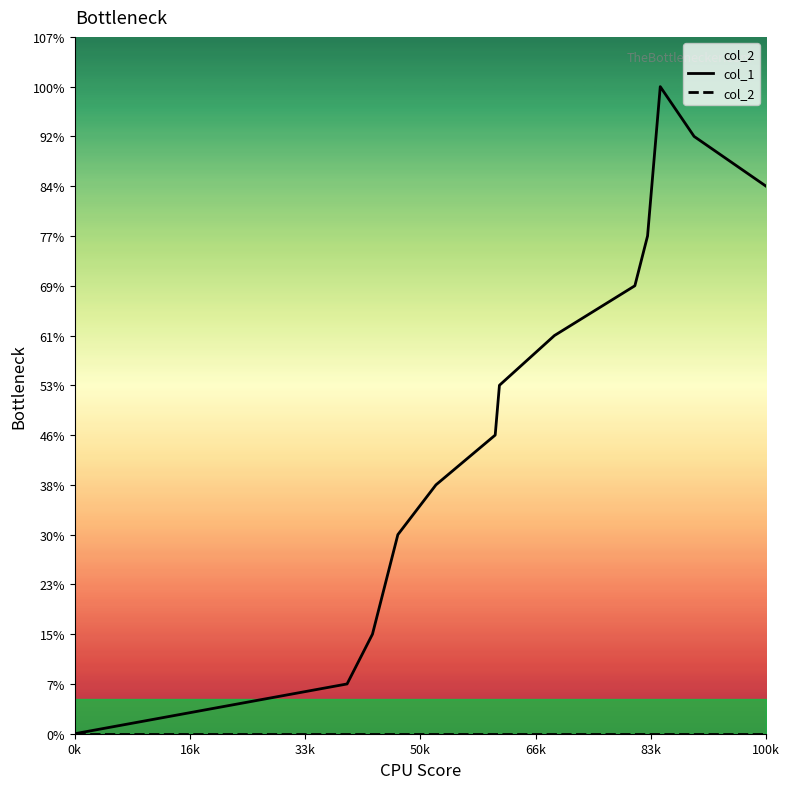

Rank the series at 0k from lowest to highest value.

col_1, col_2